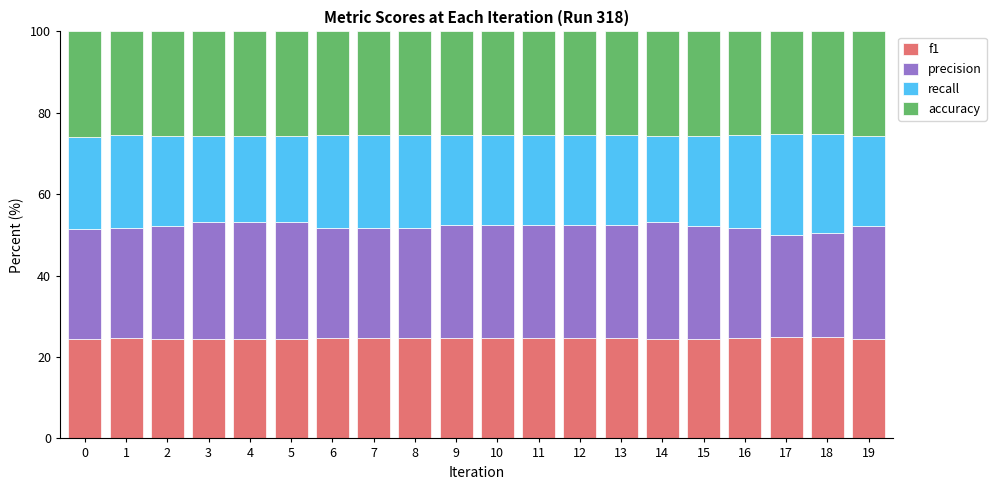

True or false: f1 has a value of 9.5 at 9.

False